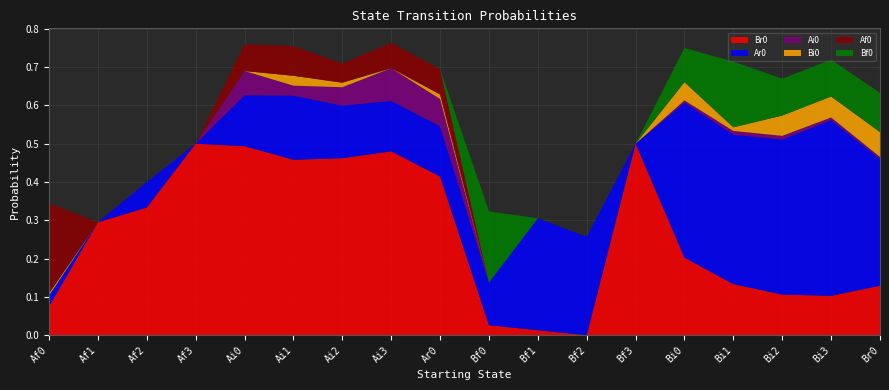

Reading left to right, what are all the values shown in this chart?

Br0: 0.1	0.3	0.3	0.5	0.5	0.5	0.5	0.5	0.4	0.0	0.0	0.0	0.5	0.2	0.1	0.1	0.1	0.1
Ar0: 0.0	0.0	0.1	0.0	0.1	0.2	0.1	0.1	0.1	0.1	0.3	0.3	0.0	0.4	0.4	0.4	0.5	0.3
Ai0: 0.0	0.0	0.0	0.0	0.1	0.0	0.0	0.1	0.1	0.0	0.0	0.0	0.0	0.0	0.0	0.0	0.0	0.0
Bi0: 0.0	0.0	0.0	0.0	0.0	0.0	0.0	0.0	0.0	0.0	0.0	0.0	0.0	0.0	0.0	0.1	0.1	0.1
Af0: 0.2	0.0	0.0	0.0	0.1	0.1	0.0	0.1	0.1	0.0	0.0	0.0	0.0	0.0	0.0	0.0	0.0	0.0
Bf0: 0.0	0.0	0.0	0.0	0.0	0.0	0.0	0.0	0.0	0.2	0.0	0.0	0.0	0.1	0.2	0.1	0.1	0.1